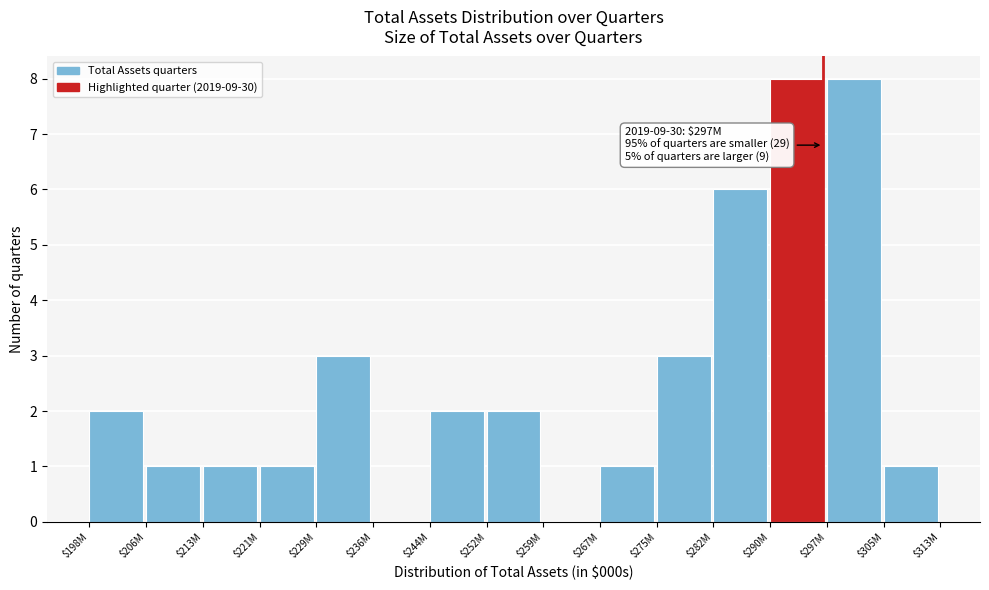

The value at $305M is 1. True or false?

True